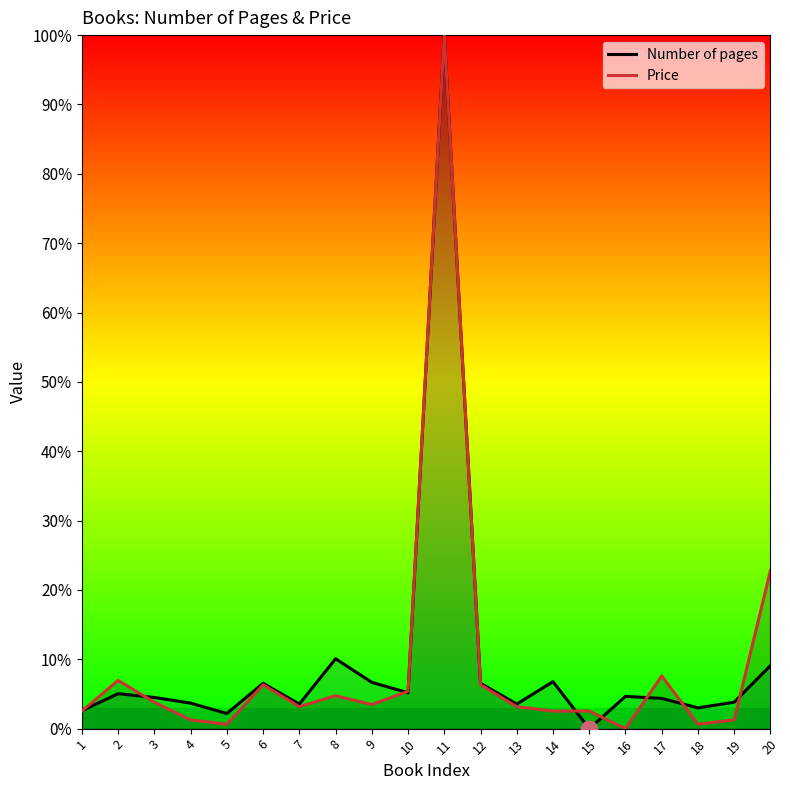

Reading left to right, what are all the values shown in this chart?

Number of pages: 2.6	5.0	4.5	3.7	2.2	6.5	3.5	10.1	6.7	5.2	100.0	6.5	3.5	6.8	0.0	4.6	4.4	3.0	3.8	9.1
Price: 2.5	7.0	3.8	1.3	0.6	6.3	3.2	4.7	3.5	5.4	100.0	6.3	3.2	2.5	2.5	0.0	7.6	0.6	1.3	22.8